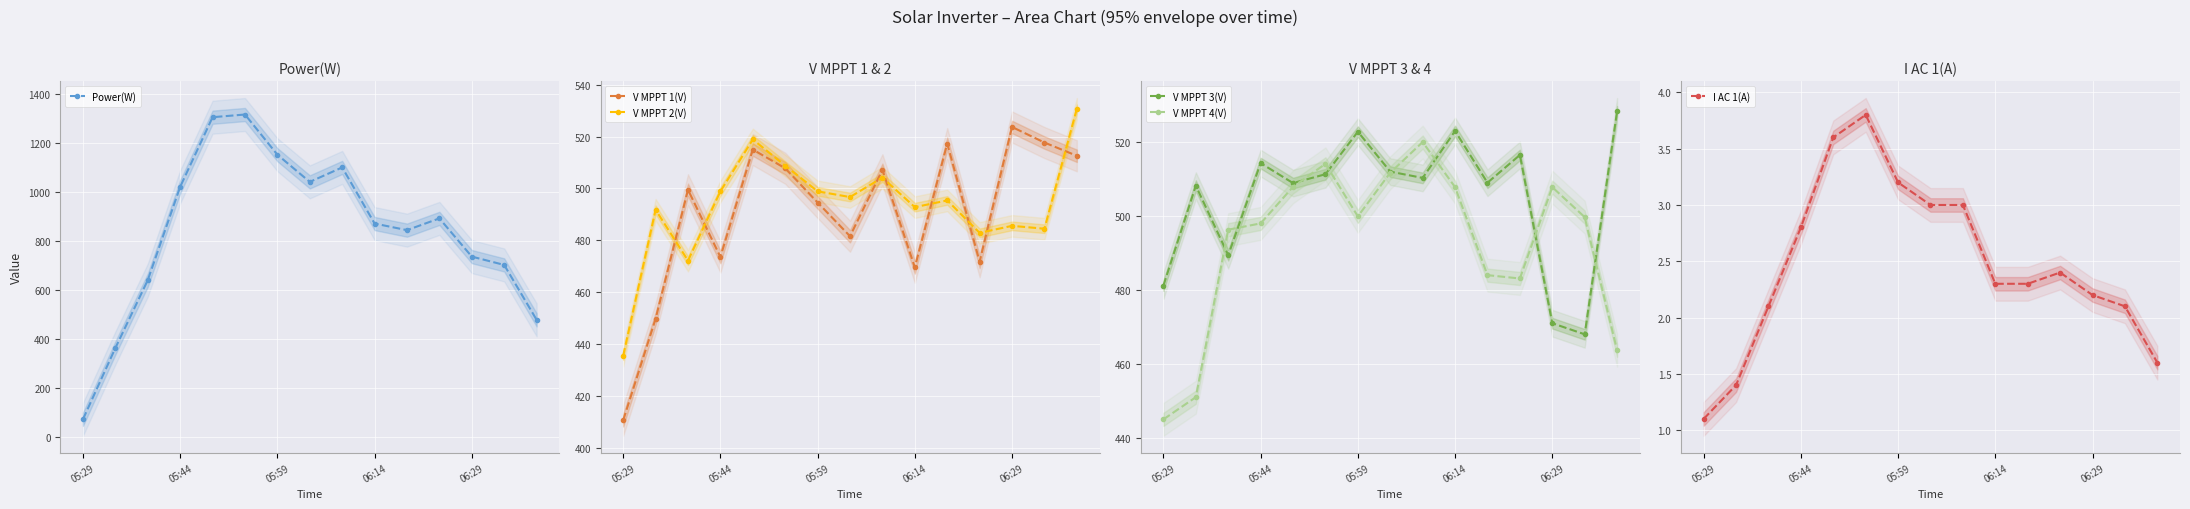

The value of V MPPT 1(V) at 06:14 is 469.6. True or false?

True